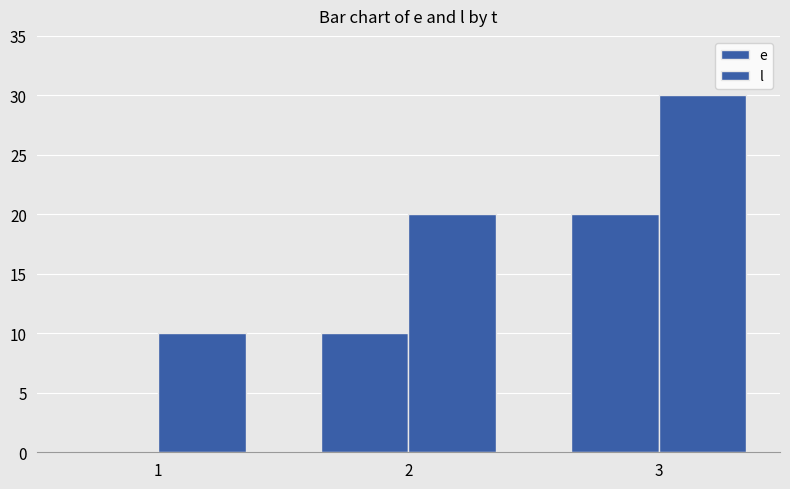

What is the difference between the highest and lowest values at 2?

10